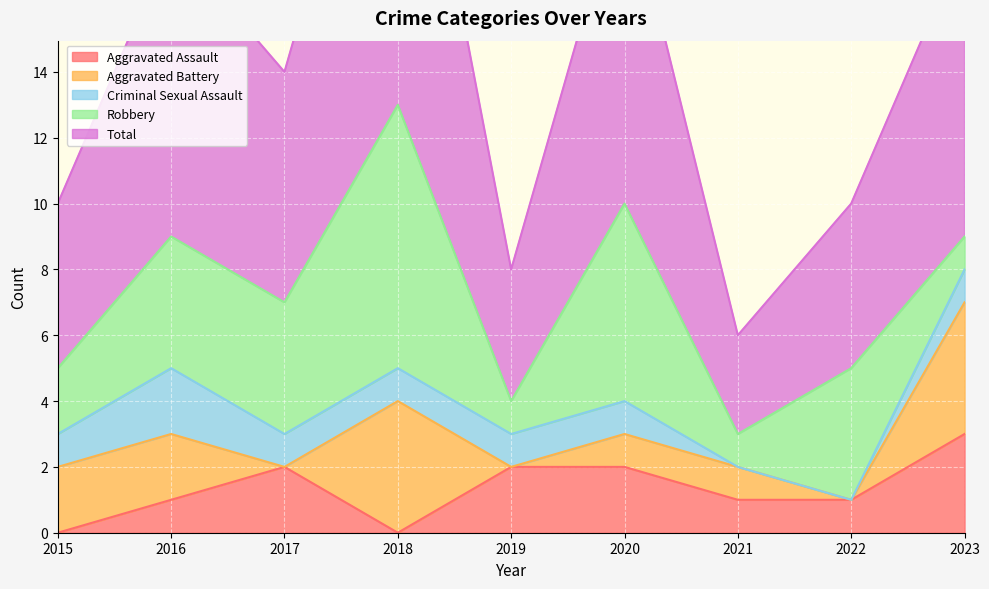

At how many categories does at least one series exceed 4?

7